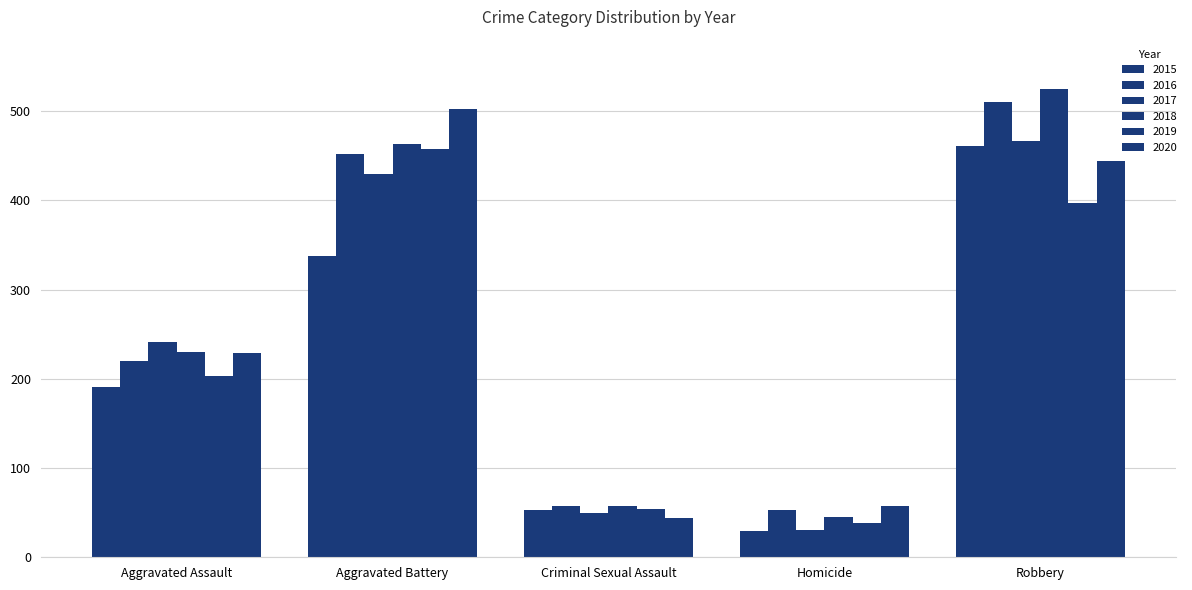

Reading left to right, extract all data points from this chart.

2015: Aggravated Assault=191	Aggravated Battery=338	Criminal Sexual Assault=53	Homicide=29	Robbery=461
2016: Aggravated Assault=220	Aggravated Battery=452	Criminal Sexual Assault=58	Homicide=53	Robbery=510
2017: Aggravated Assault=241	Aggravated Battery=429	Criminal Sexual Assault=50	Homicide=31	Robbery=466
2018: Aggravated Assault=230	Aggravated Battery=463	Criminal Sexual Assault=58	Homicide=45	Robbery=525
2019: Aggravated Assault=203	Aggravated Battery=457	Criminal Sexual Assault=54	Homicide=38	Robbery=397
2020: Aggravated Assault=229	Aggravated Battery=502	Criminal Sexual Assault=44	Homicide=57	Robbery=444